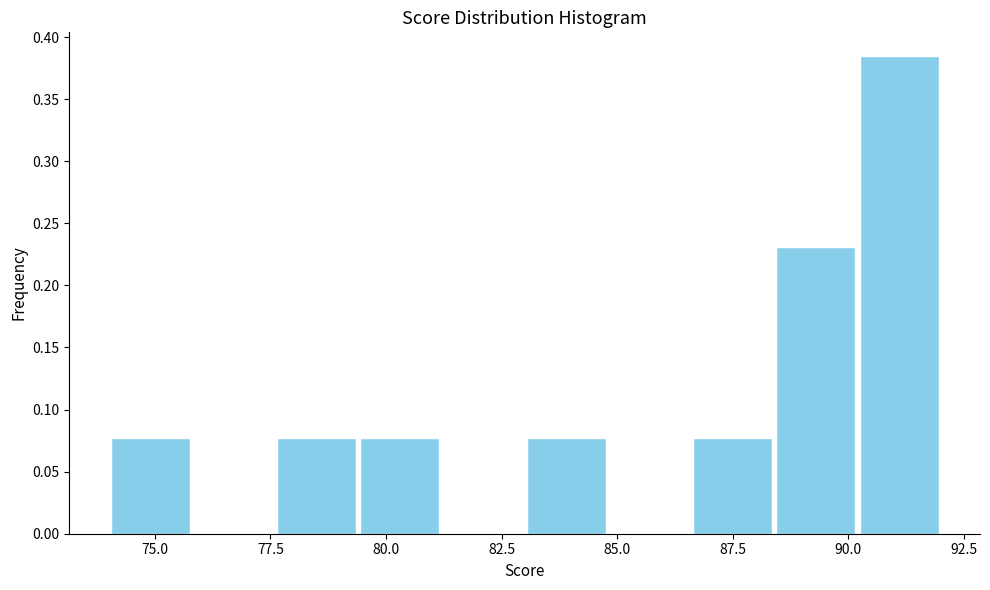

Read against the x-axis, roughly where is the centre of the tallest bar?

91.0